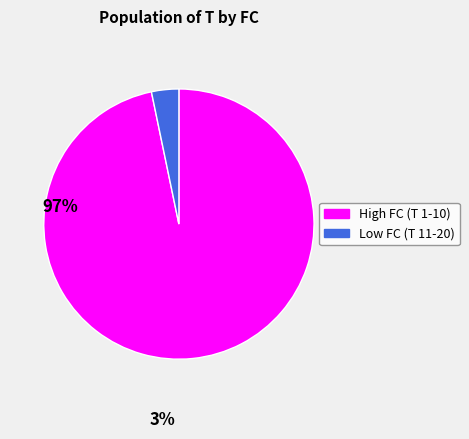

Which slice represents more than half of the pie?

High FC (T 1-10)